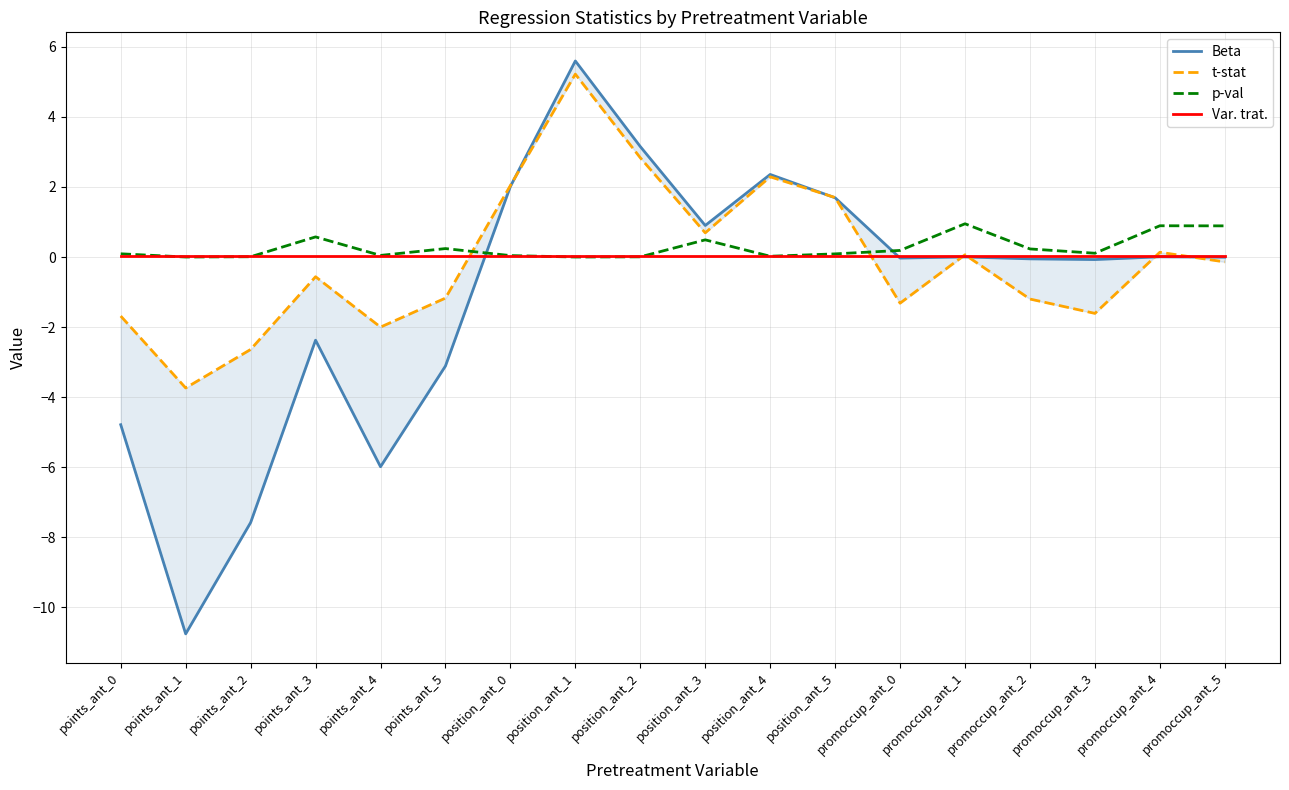

Reading left to right, transcribe all the data shown in this chart.

Beta: -4.8	-10.8	-7.6	-2.4	-6.0	-3.1	2.0	5.6	3.2	0.9	2.4	1.7	-0.0	0.0	-0.1	-0.1	0.0	-0.0
t-stat: -1.7	-3.7	-2.6	-0.6	-2.0	-1.2	2.0	5.2	2.8	0.7	2.3	1.7	-1.3	0.1	-1.2	-1.6	0.1	-0.1
p-val: 0.1	0.0	0.0	0.6	0.0	0.2	0.0	0.0	0.0	0.5	0.0	0.1	0.2	0.9	0.2	0.1	0.9	0.9
Var. trat.: 0.0	0.0	0.0	0.0	0.0	0.0	0.0	0.0	0.0	0.0	0.0	0.0	0.0	0.0	0.0	0.0	0.0	0.0